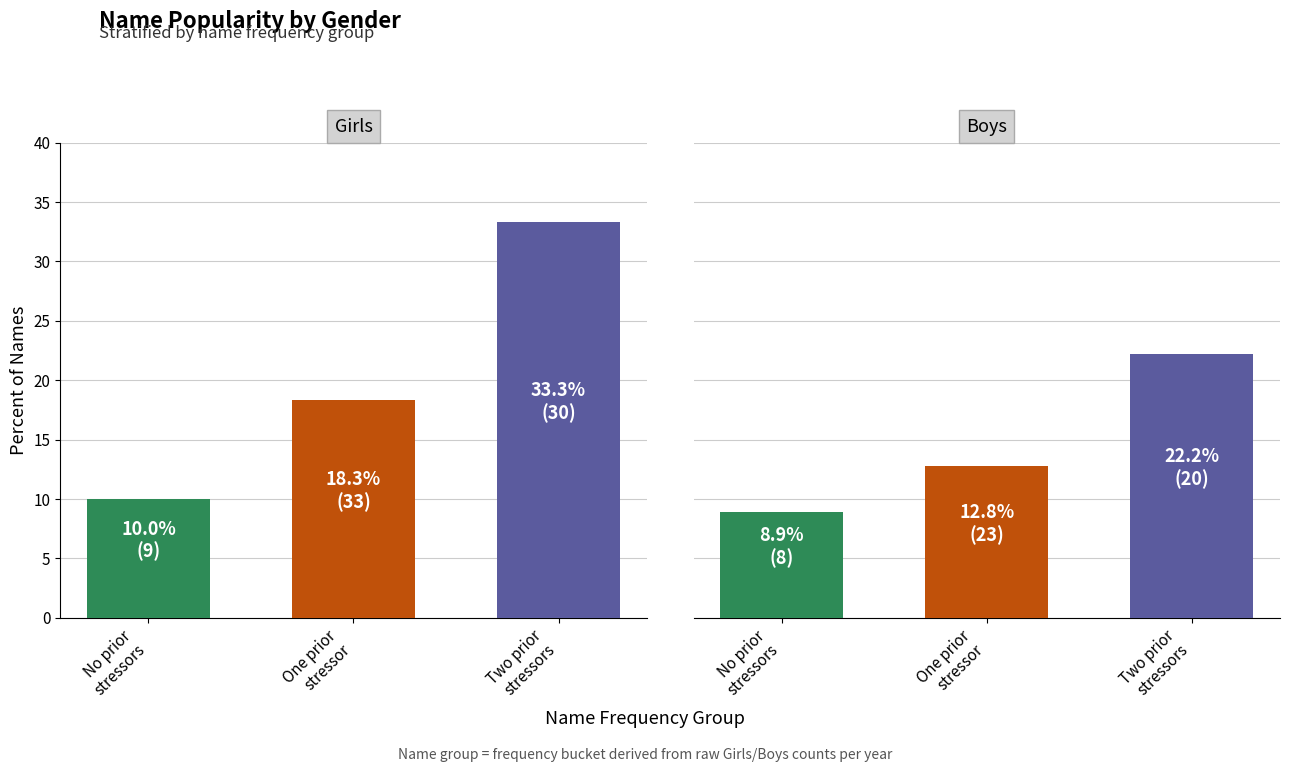

What is the maximum value for Girls?

33.3